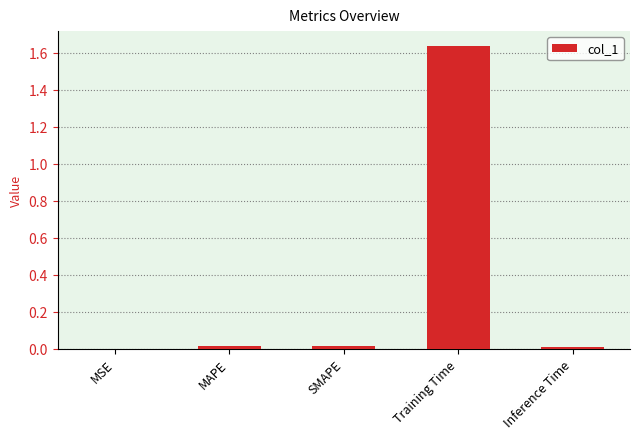

What is the sum of all values?

1.7